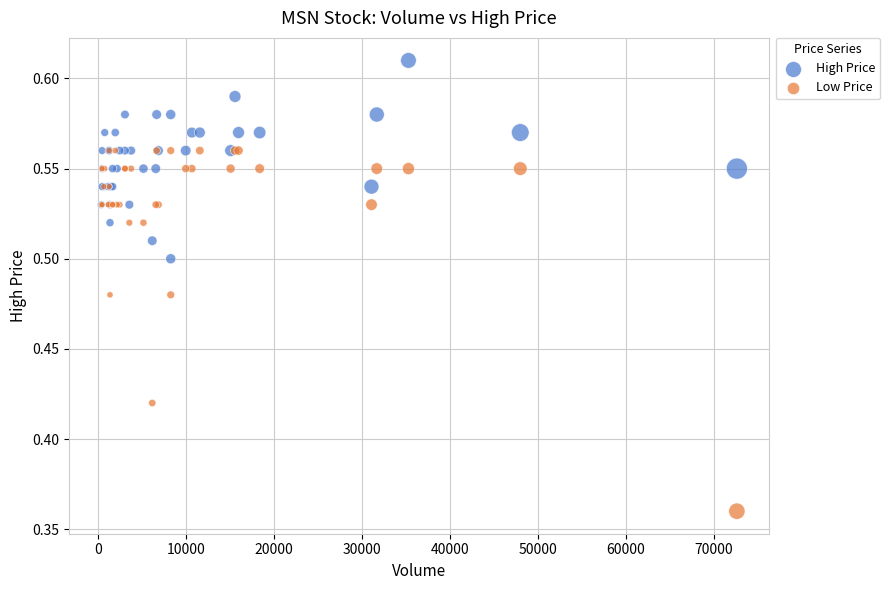

What are all the series names shown in the legend?

High Price, Low Price